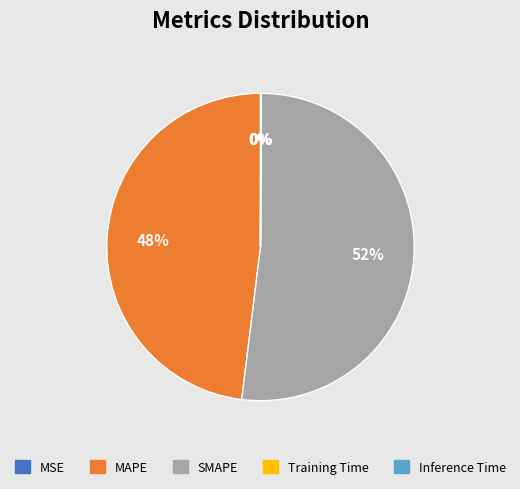

Which category accounts for the majority?

SMAPE